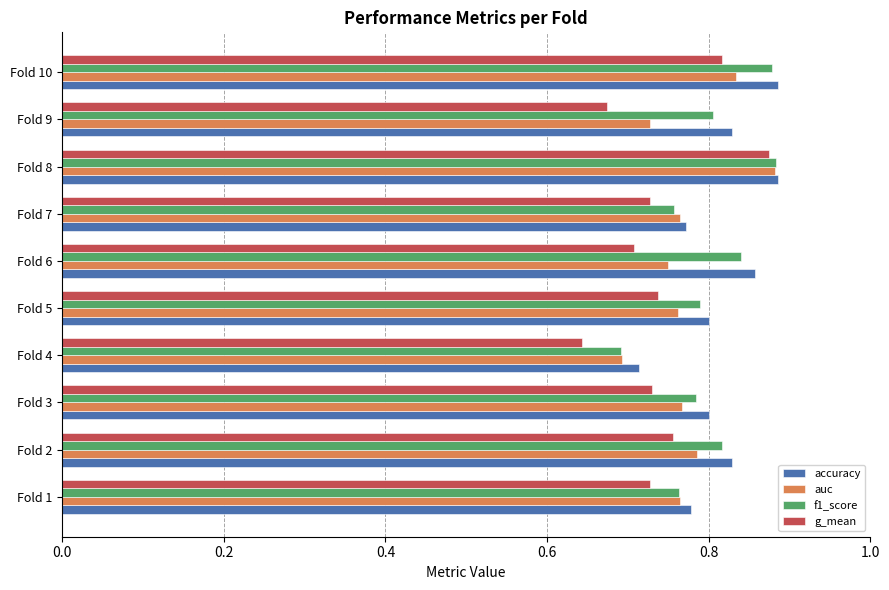

Rank the series by their average value, from lowest to highest.

g_mean, auc, f1_score, accuracy